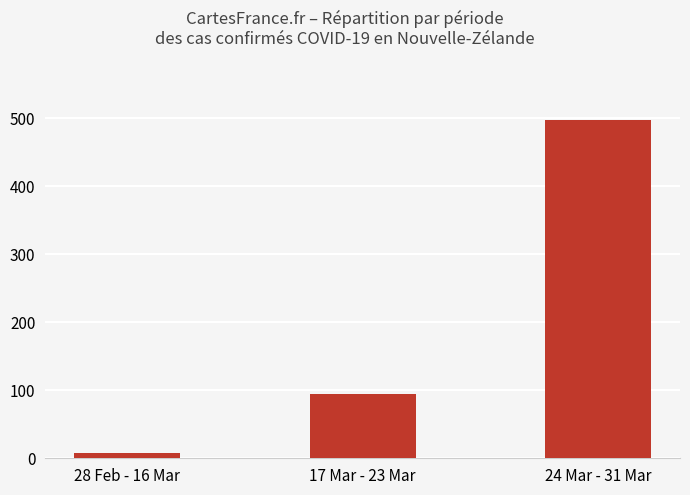

Where is the data nearest to the value 253?

17 Mar - 23 Mar